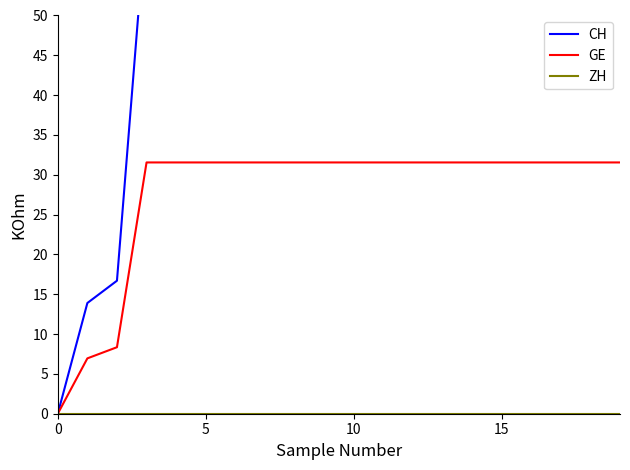

Does the chart have visible grid lines?

No